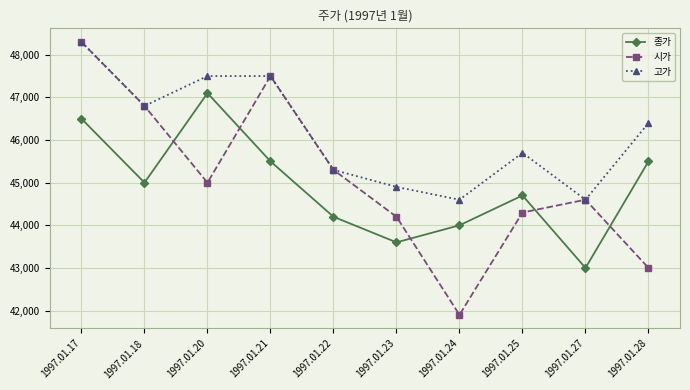

At 1997.01.20, list the series in order from smallest to largest.

시가, 종가, 고가